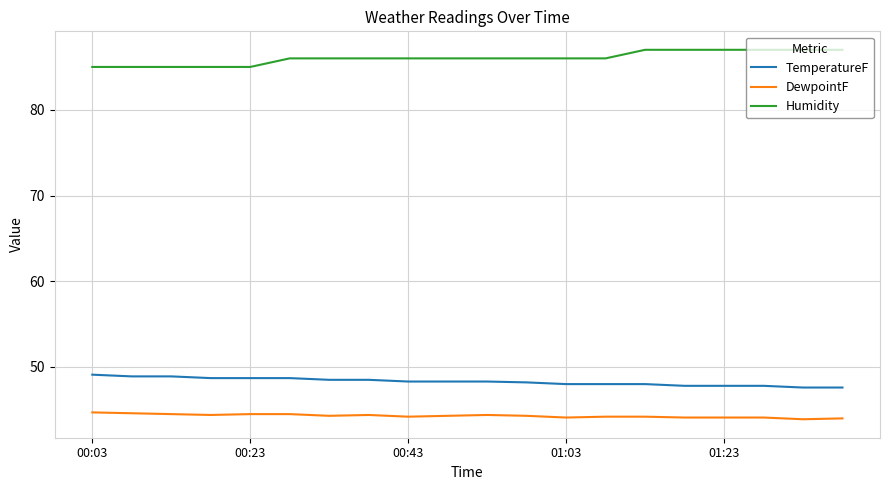

How many lines are shown in the chart?

3